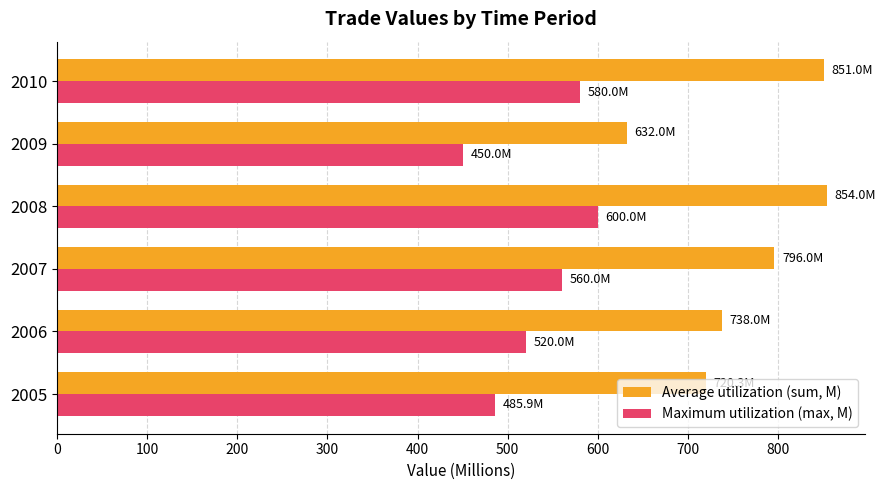

The Average utilization (sum, M) series shows 854.0 at 2008. True or false?

True